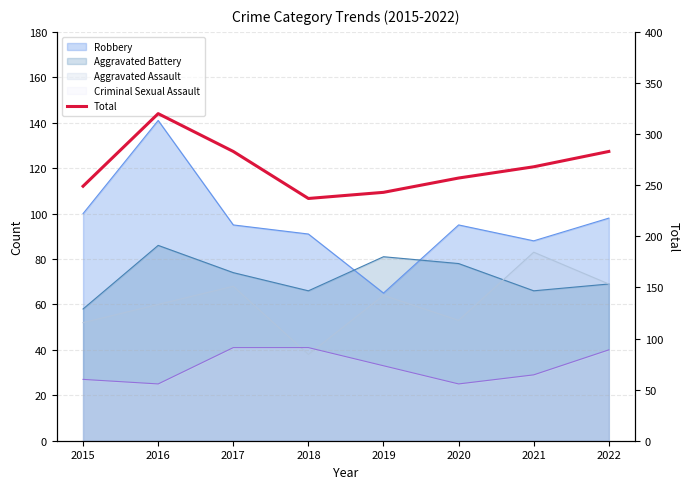

What is the change in value from 2016 to 2017?

-37